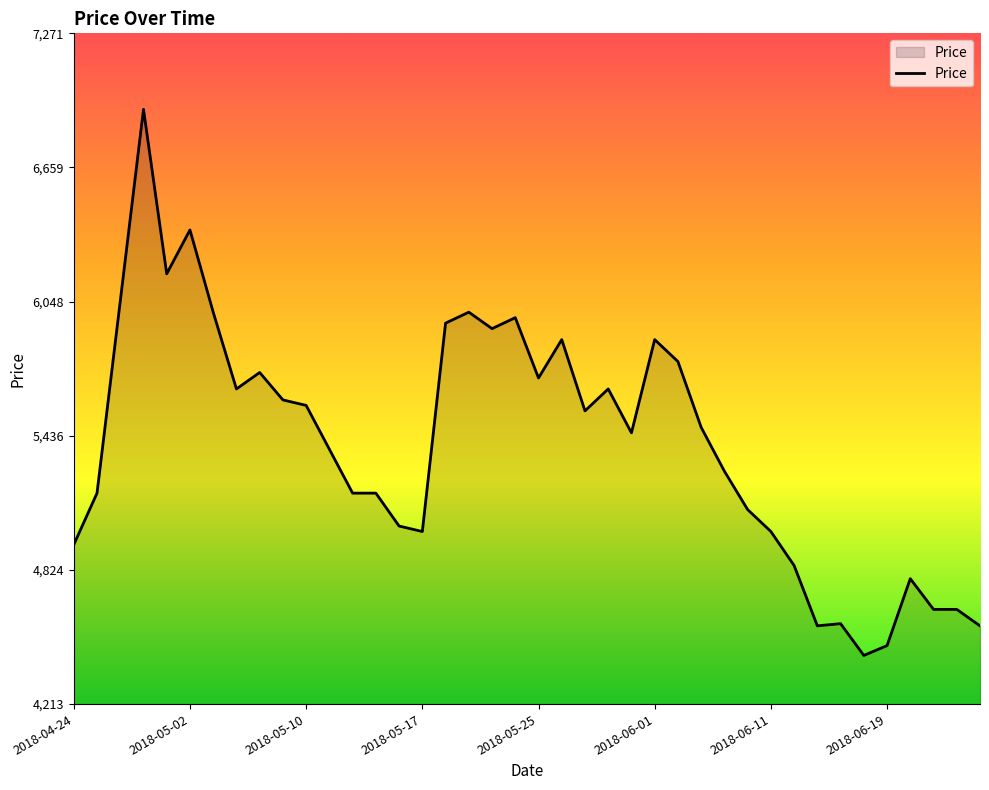

What is the maximum value shown in the chart?

6925